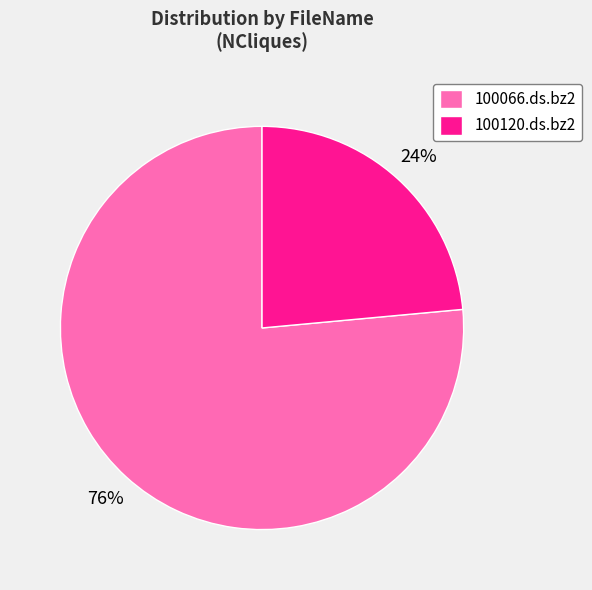

Between 100120.ds.bz2 and 100066.ds.bz2, which is larger?

100066.ds.bz2